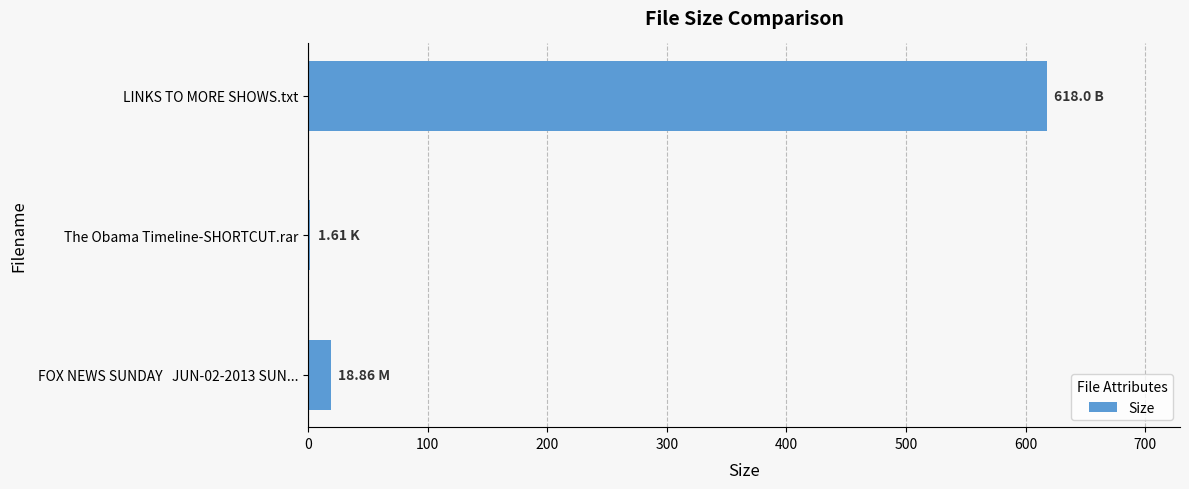

Which category has the highest value across all series?

LINKS TO MORE SHOWS.txt